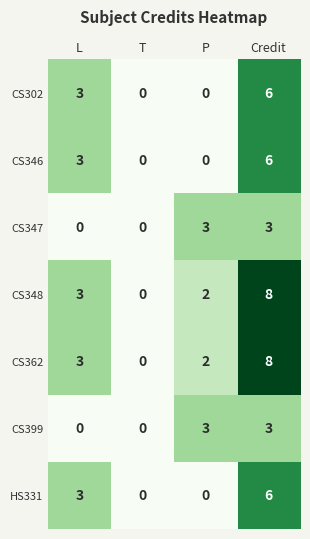

What is the sum of all CS399 values?

6